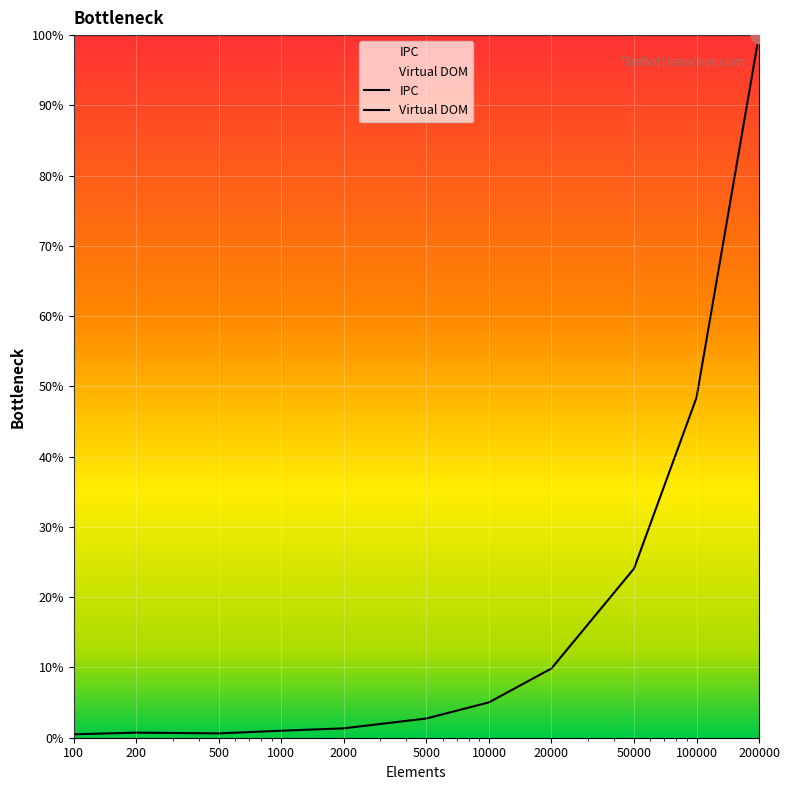

How many series are shown in this chart?

2